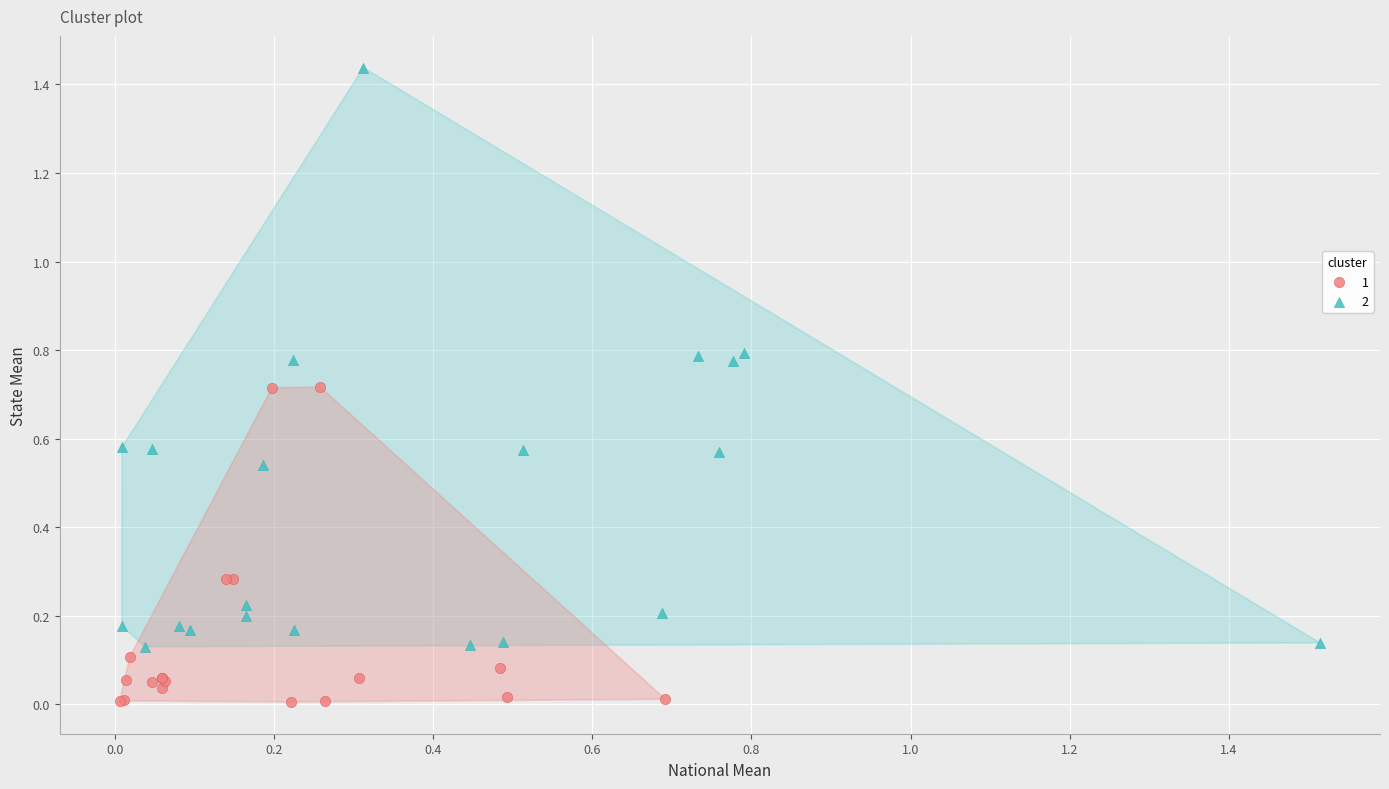

What are all the series names shown in the legend?

1, 2